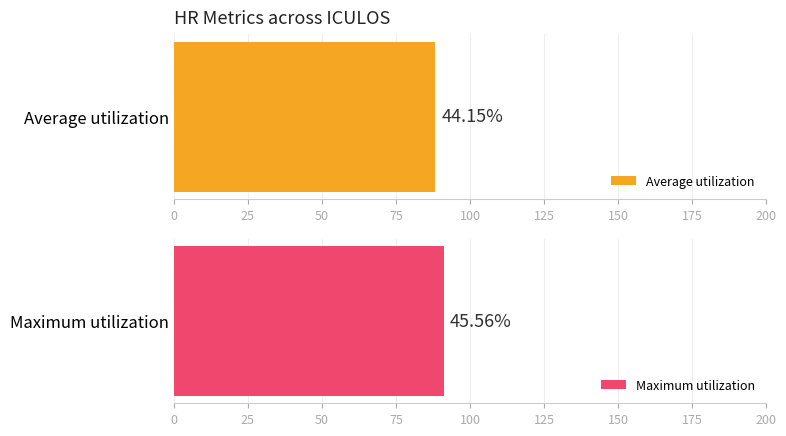

What is the difference between the highest and lowest values at 4?

8.3